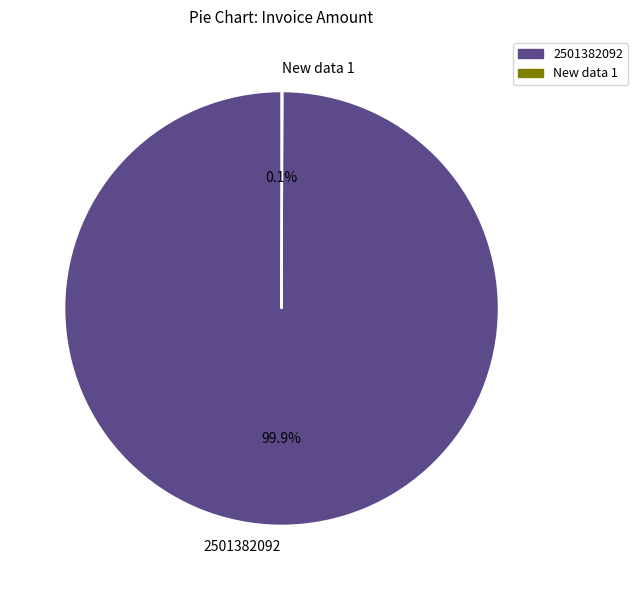

Is there a majority slice in this chart?

Yes